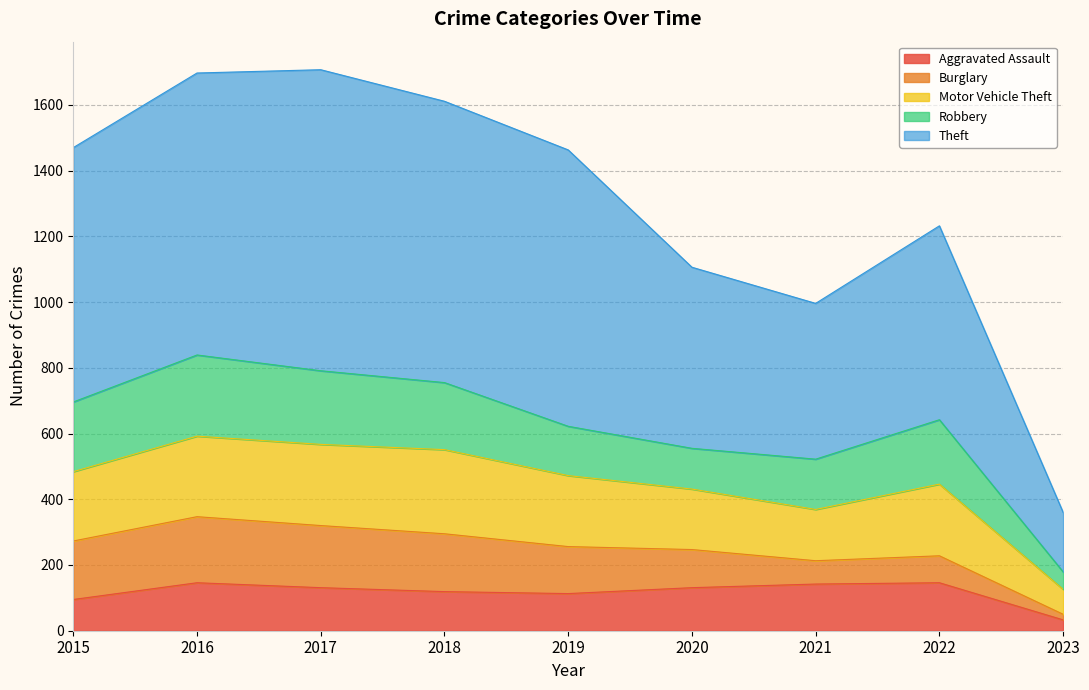

At which category is the sum across all series the highest?

2017